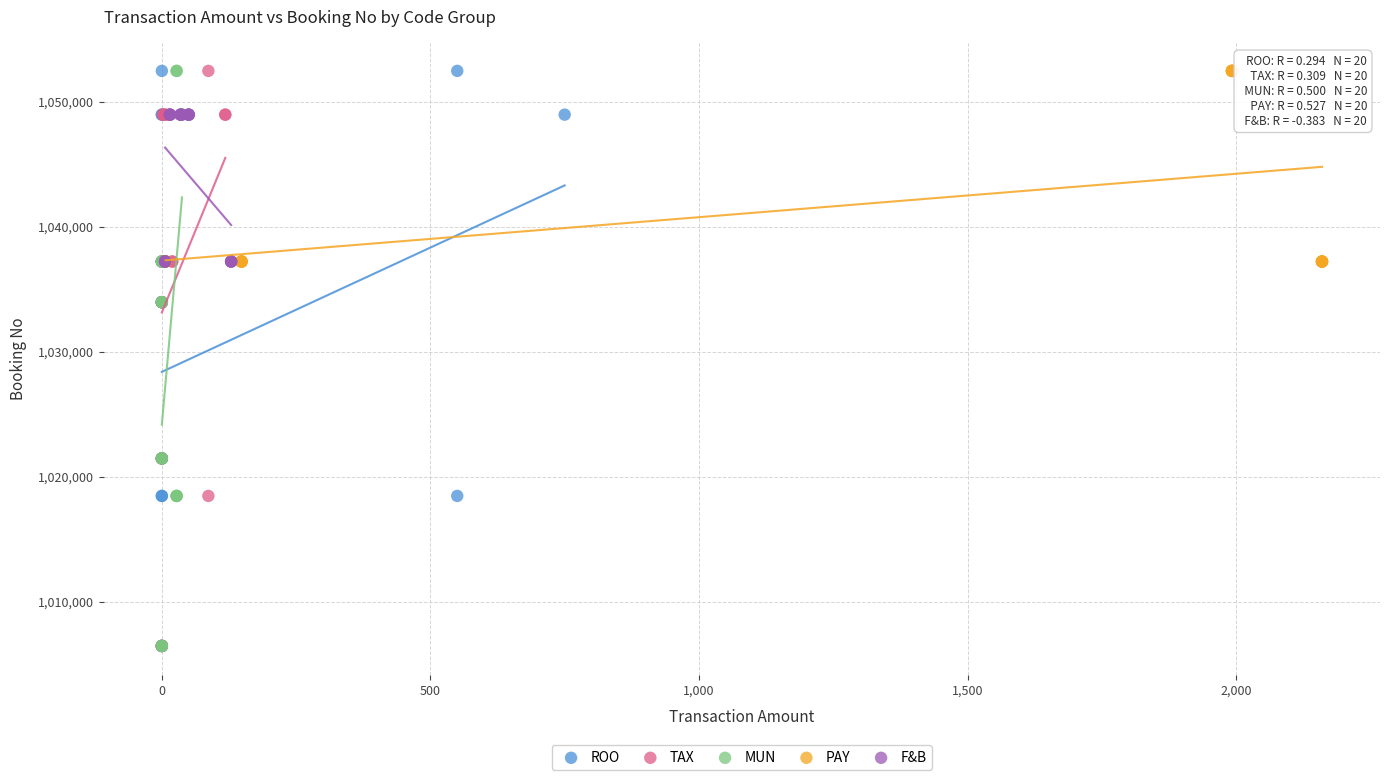

What are all the series names shown in the legend?

ROO, TAX, MUN, PAY, F&B